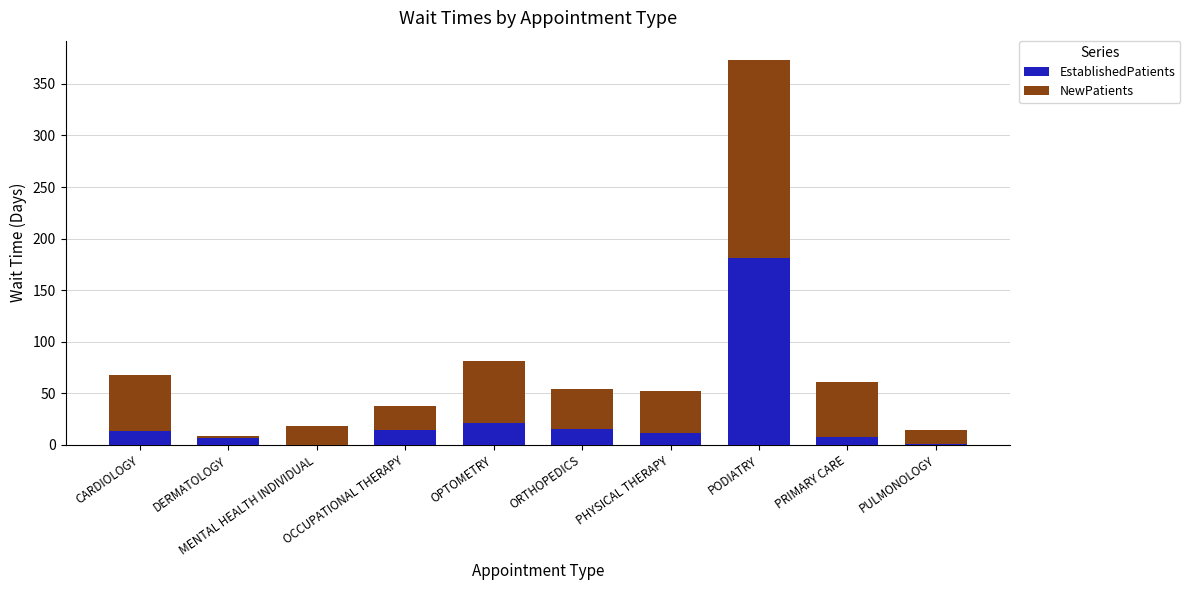

Are the bars grouped side by side (vs. stacked)?

No